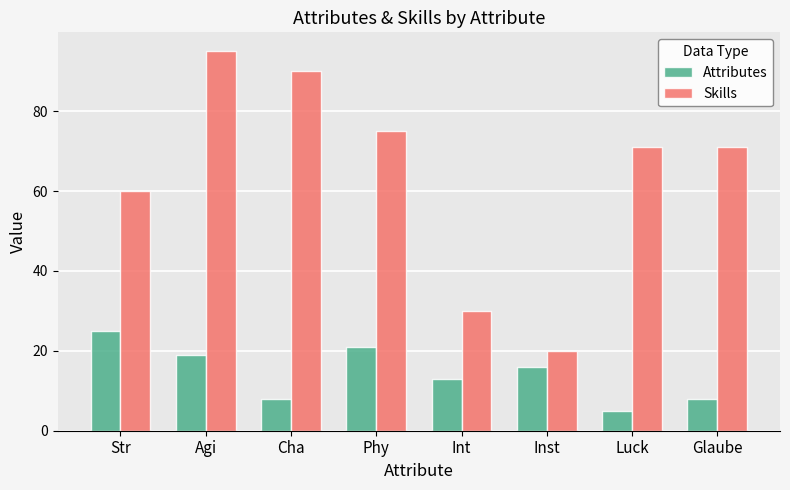

List the series in order of their peak value, lowest first.

Attributes, Skills